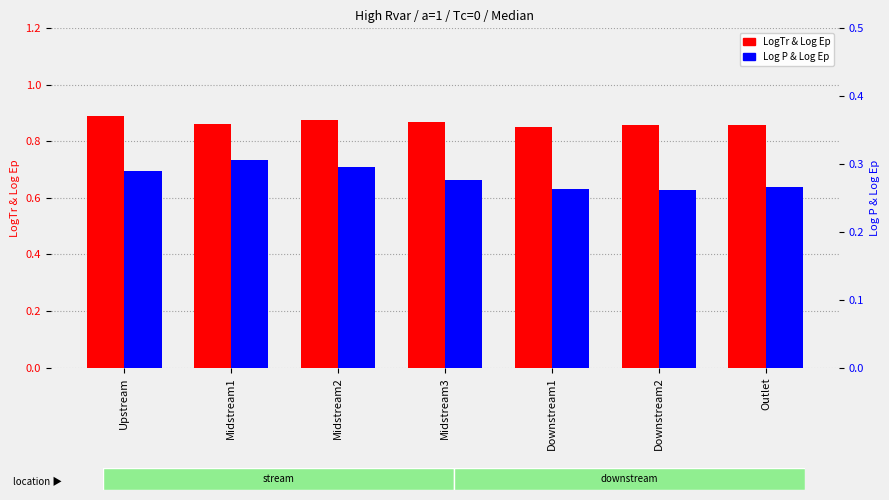

Does the chart contain stacked bars?

No